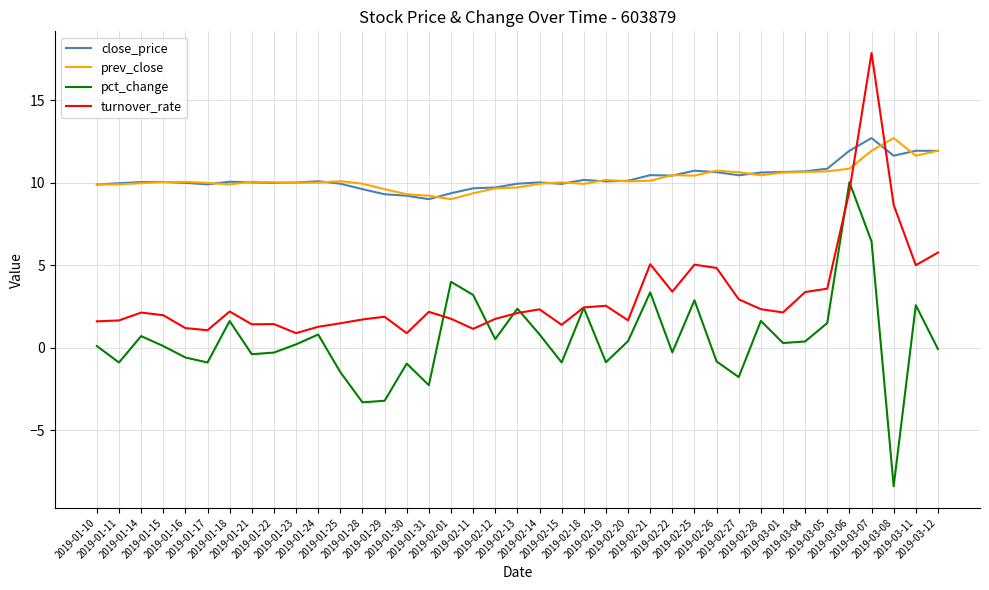

True or false: turnover_rate and prev_close intersect in this chart.

True